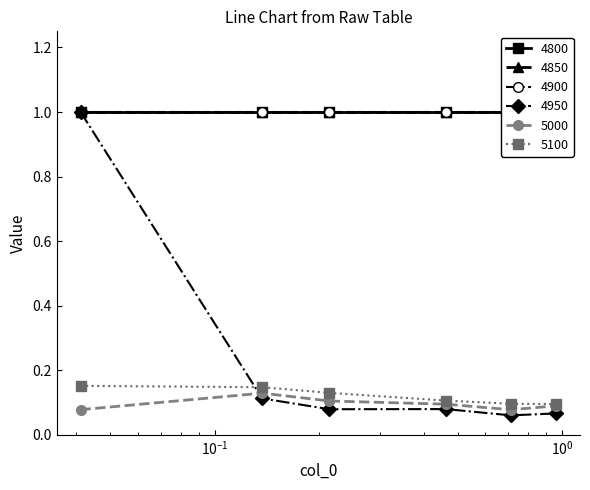

Where is 5000 nearest to the value 0?

0.7123287671232876